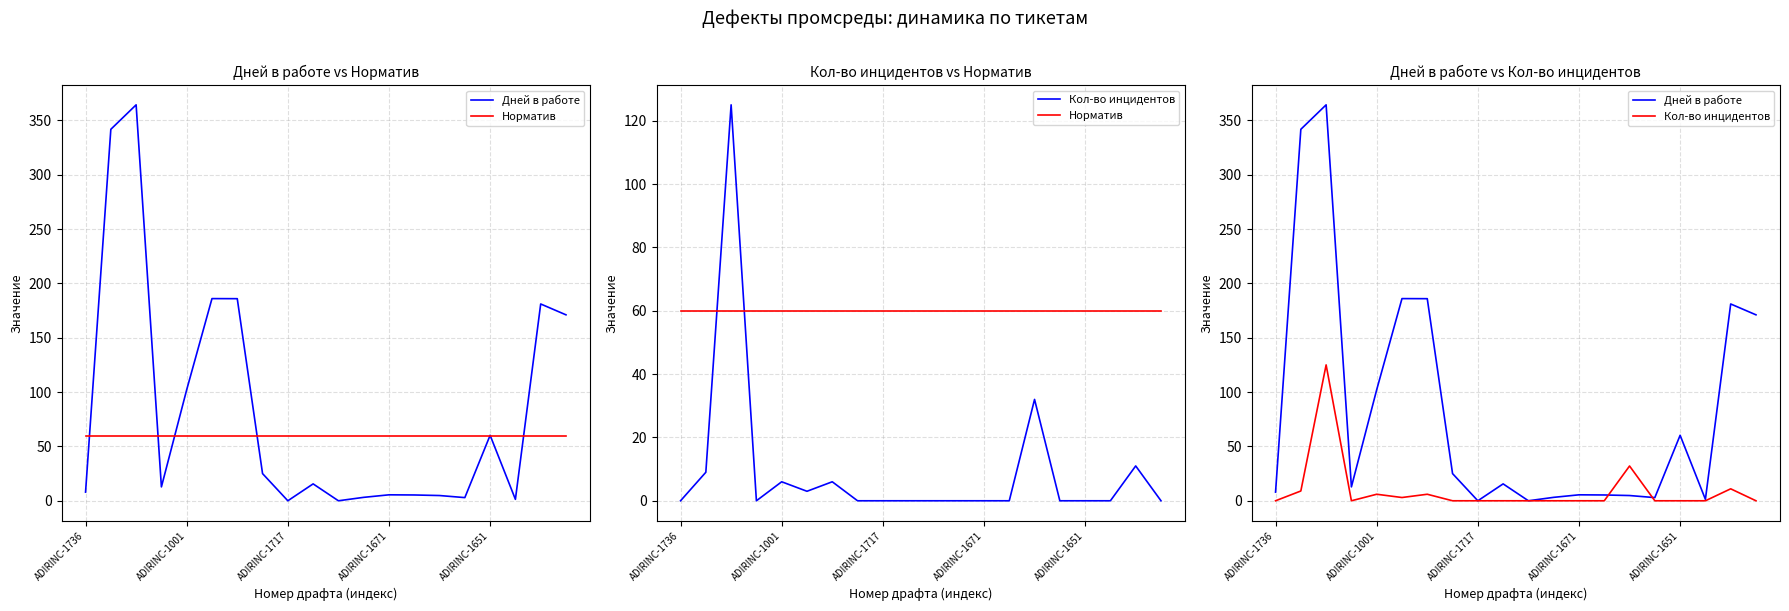

At ADIRINC-1001, list the series in order from largest to smallest.

Дней в работе, Норматив, Кол-во инцидентов